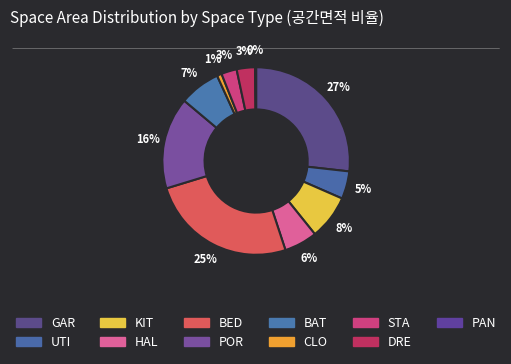

How many segments does this pie chart have?

11